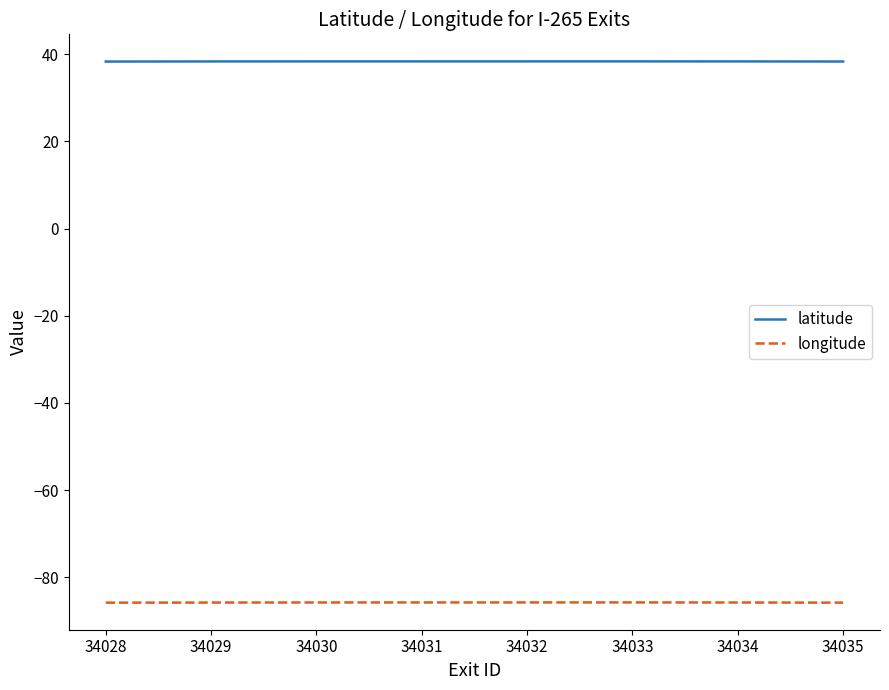

What is the lowest value of the latitude series?

38.3